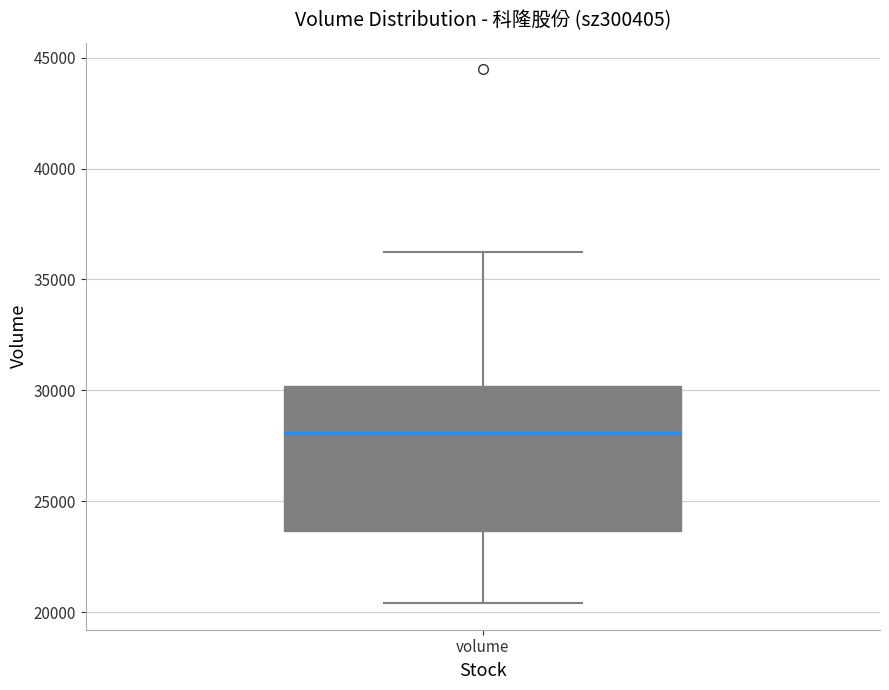

Transcribe this box plot: give where the median line is, the range the box spans, and where the two whiskers end, as read against the y-axis. The values are not printed on the chart, so give them approximately, as read against the axis.

median 28000, box 23500 to 30000, whiskers 20500 to 36500